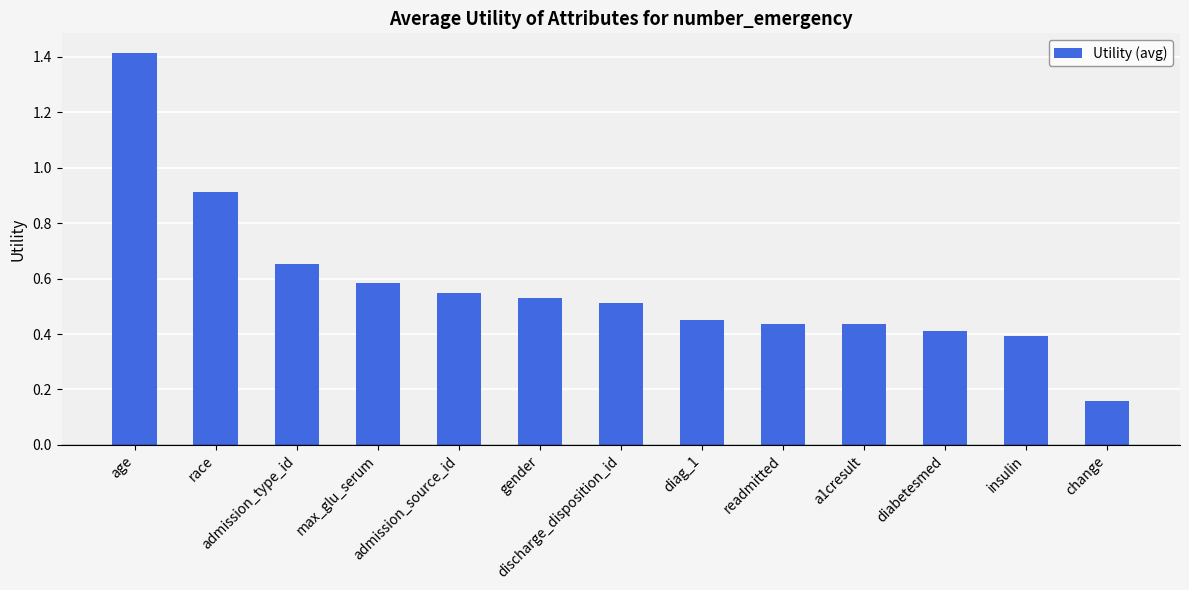

What is the difference between the second highest and minimum values?

0.8